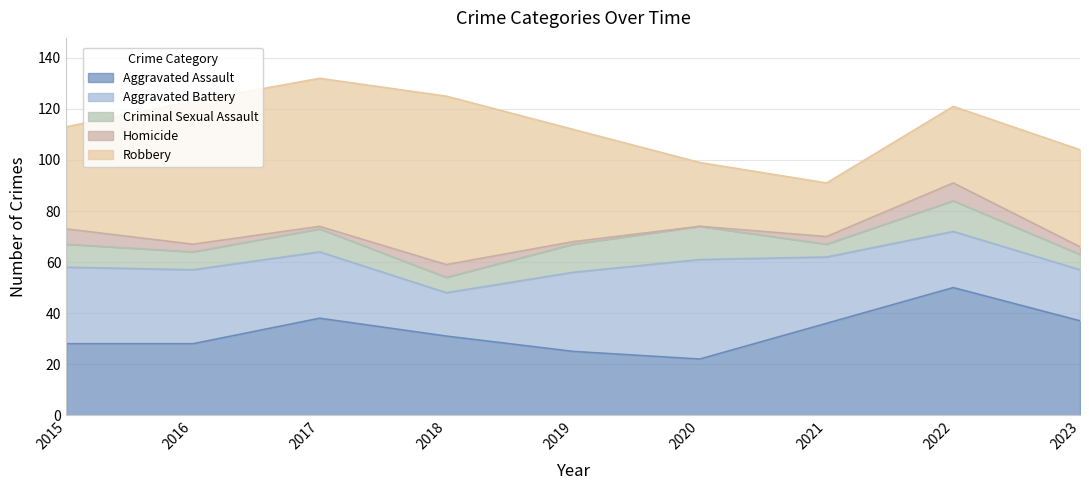

What is the difference between the maximum and minimum values in the Homicide series?

7